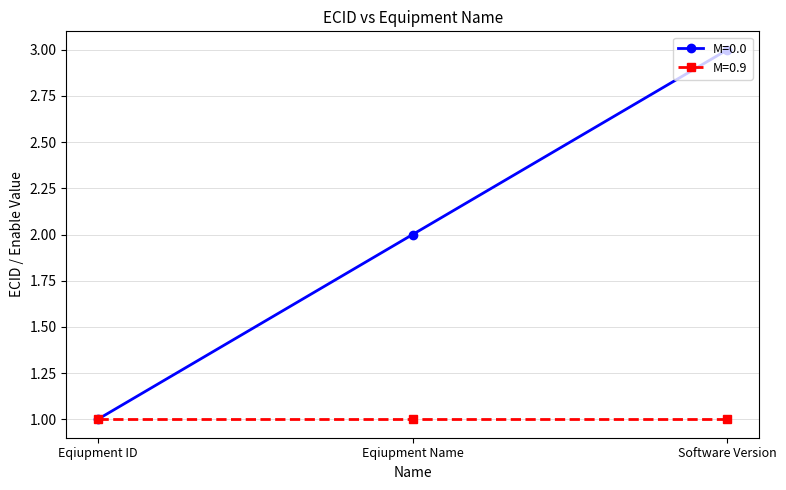

True or false: M=0.9 has a value of 0 at Eqiupment Name.

False